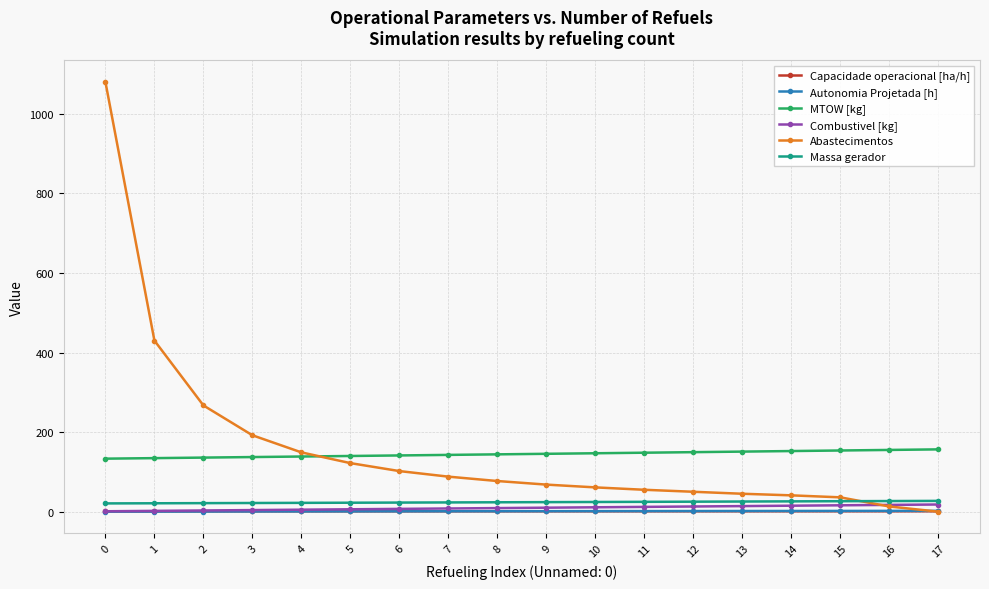

Count the number of categories in the chart.

18